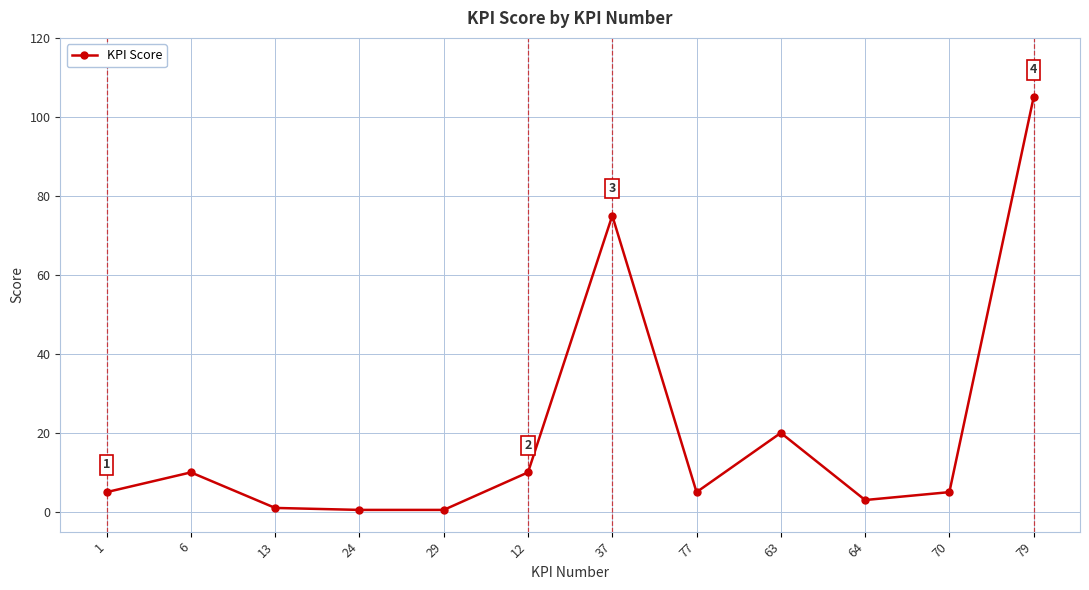

Which has a higher value, 24 or 63?

63